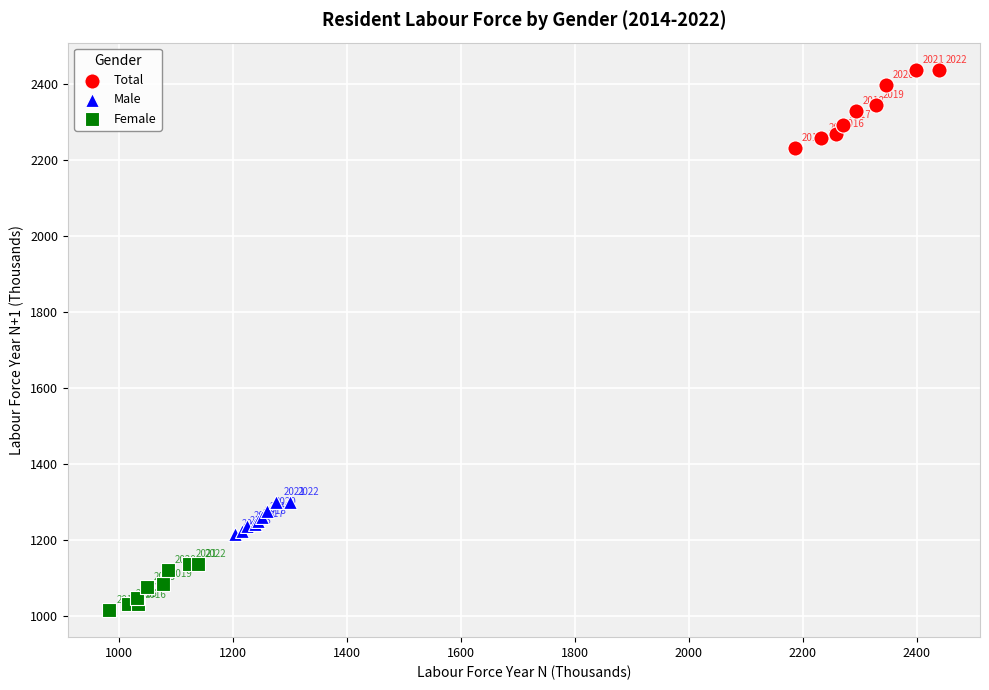

Which series has the widest spread of Y values?

Total